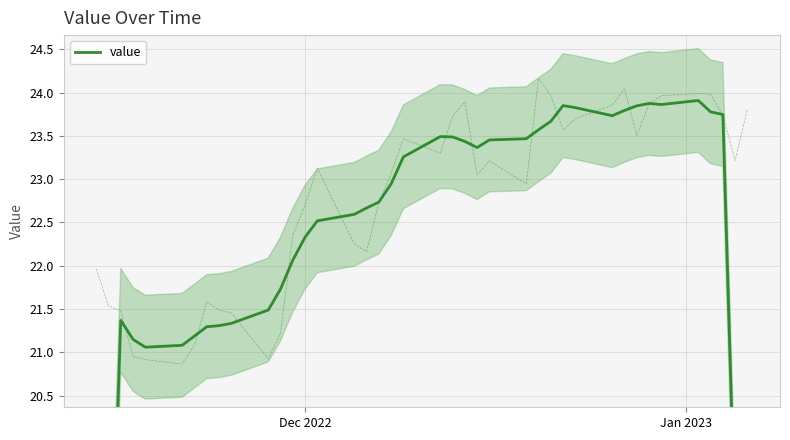

True or false: the data shows 28.3 at 3.

False